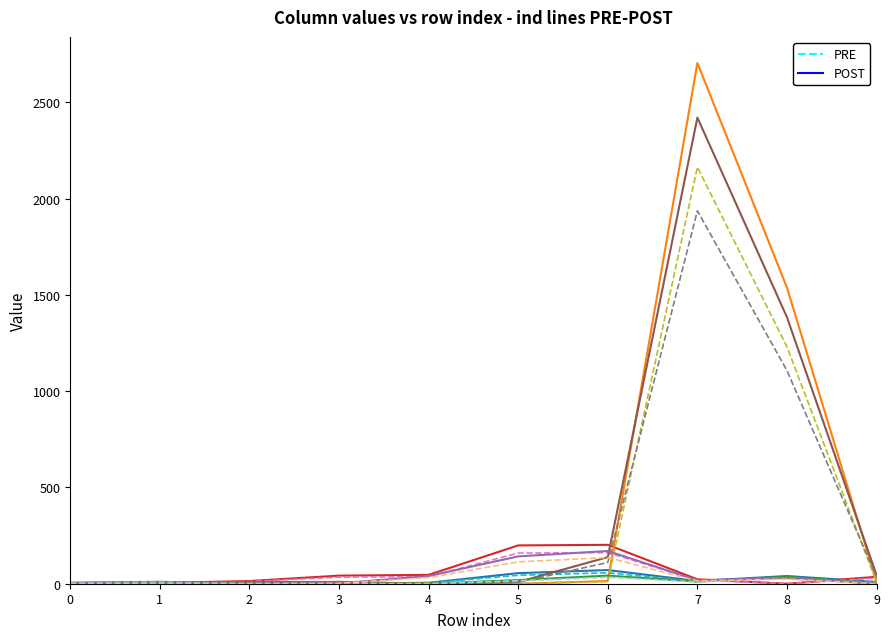

At which category is the sum across all series the highest?

7